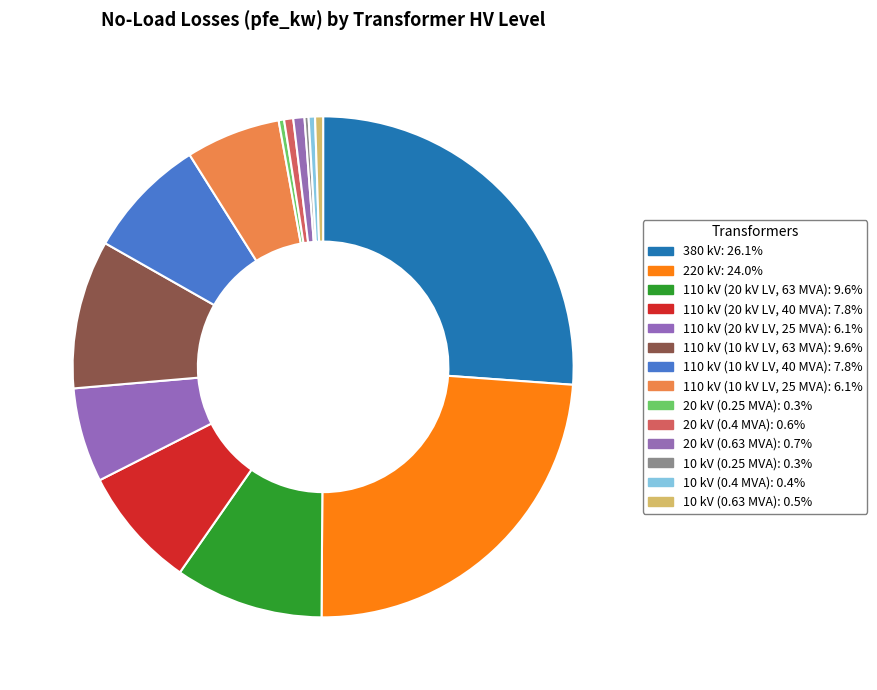

Is there any slice that represents more than half of the pie?

No